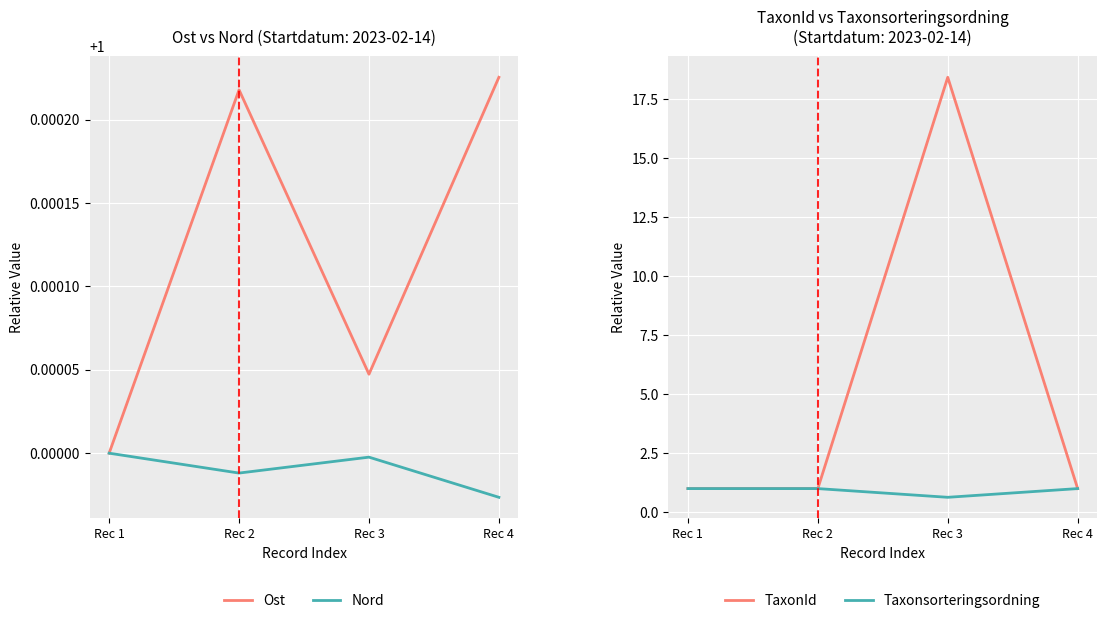

How many data points does each series have?

4